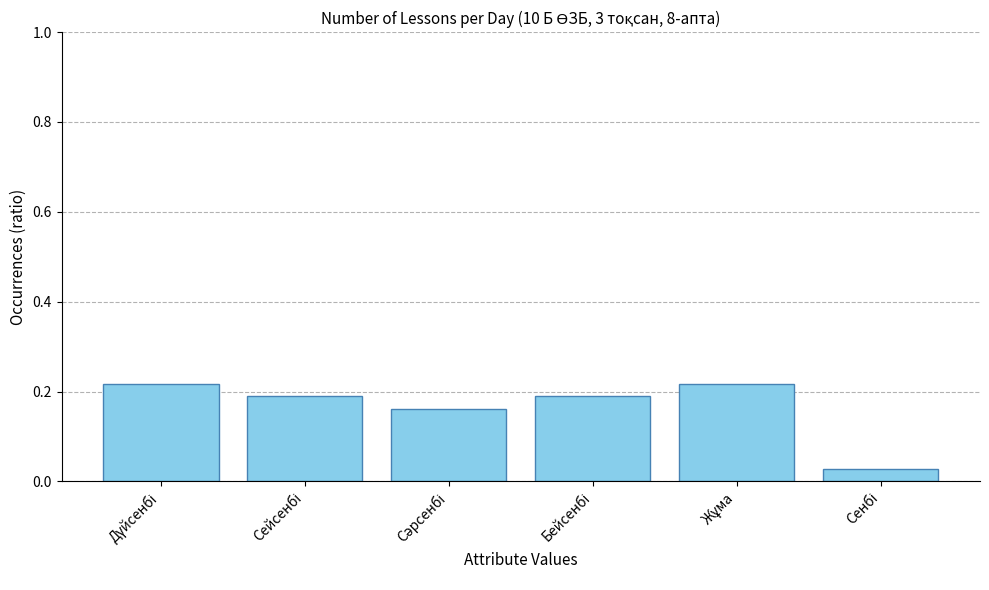

How many values are between 0 and 1?

6